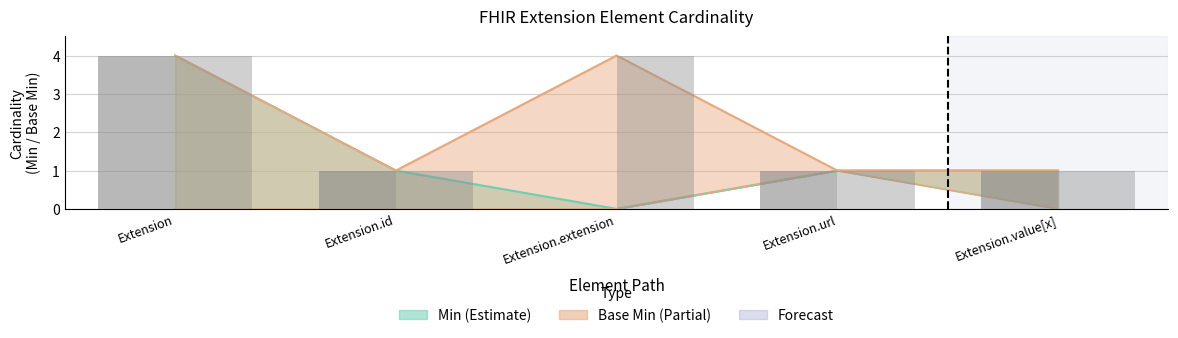

The value of Base Min at Extension is -1. True or false?

False